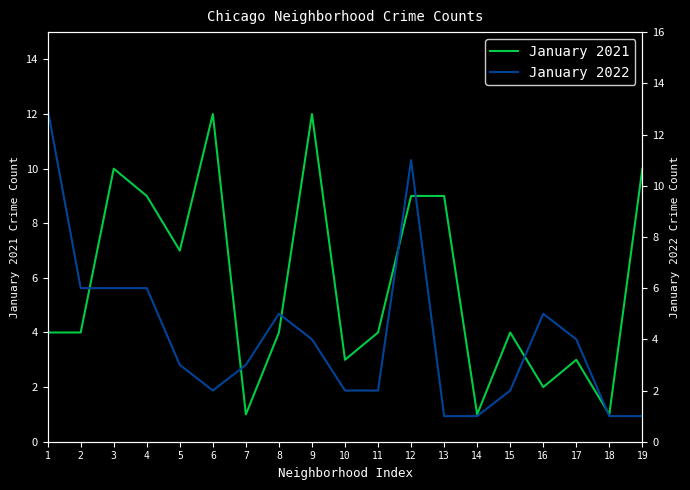

Reading left to right, transcribe all the data shown in this chart.

January 2021: 4	4	10	9	7	12	1	4	12	3	4	9	9	1	4	2	3	1	10
January 2022: 13	6	6	6	3	2	3	5	4	2	2	11	1	1	2	5	4	1	1